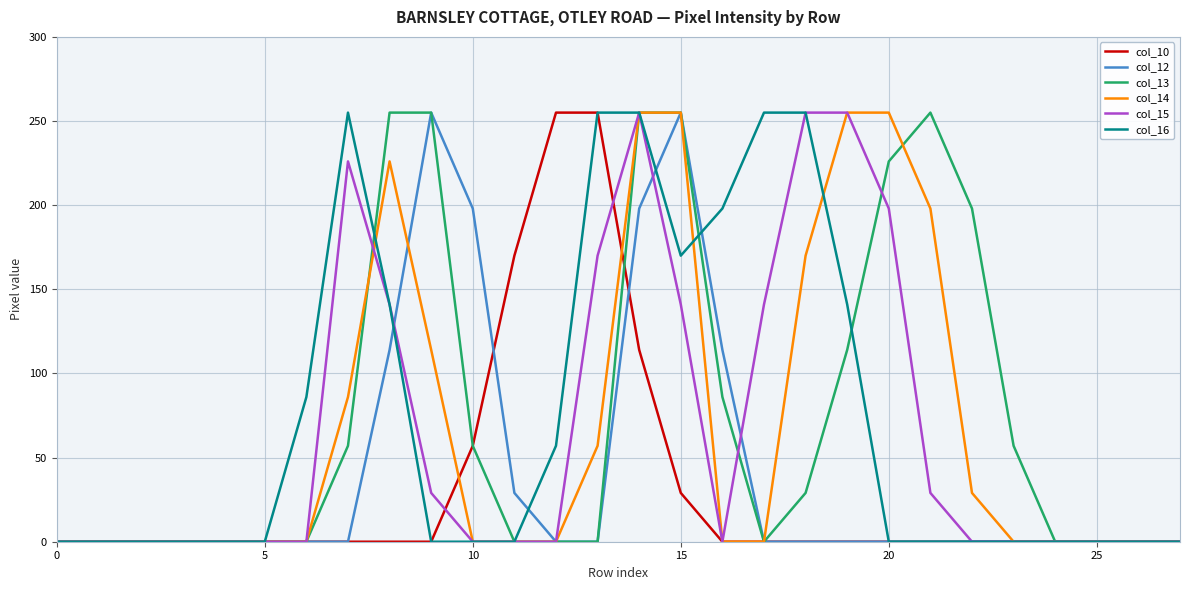

What is the maximum value shown in the chart?

255